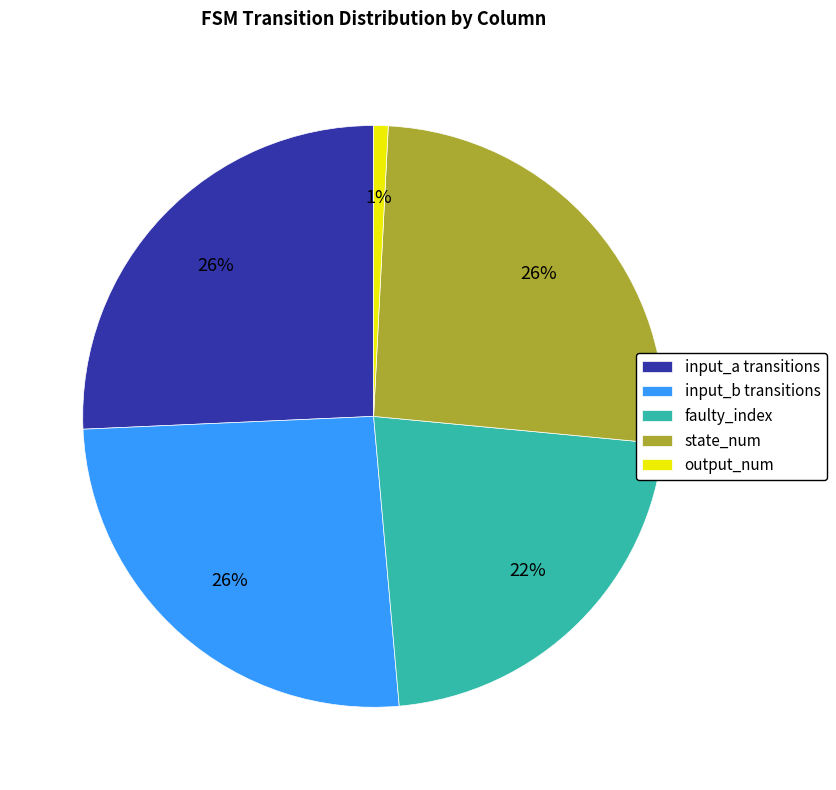

How many segments does this pie chart have?

5